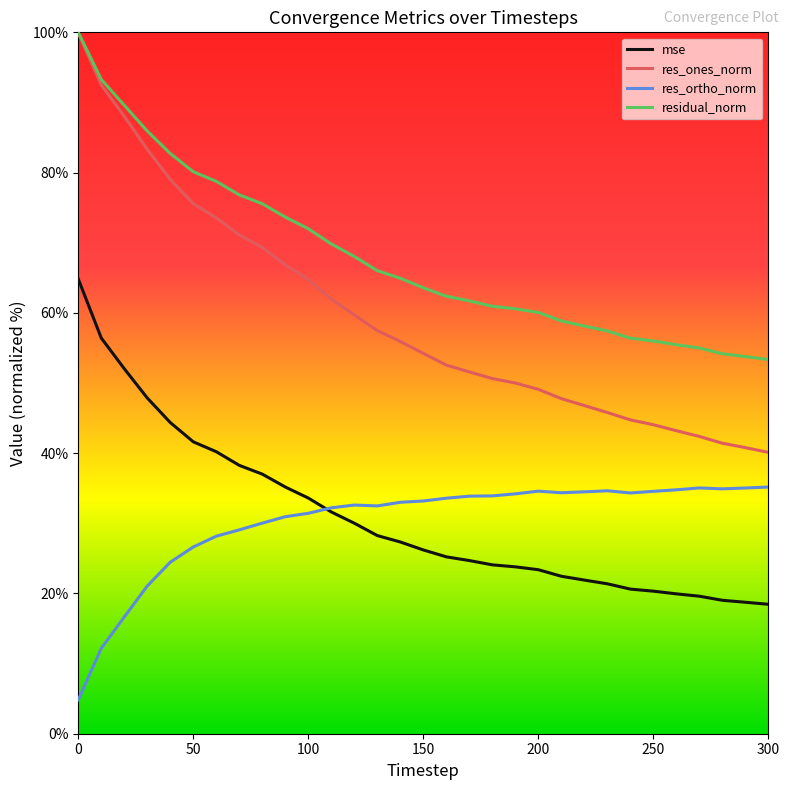

What is the maximum value shown in the chart?

100.0